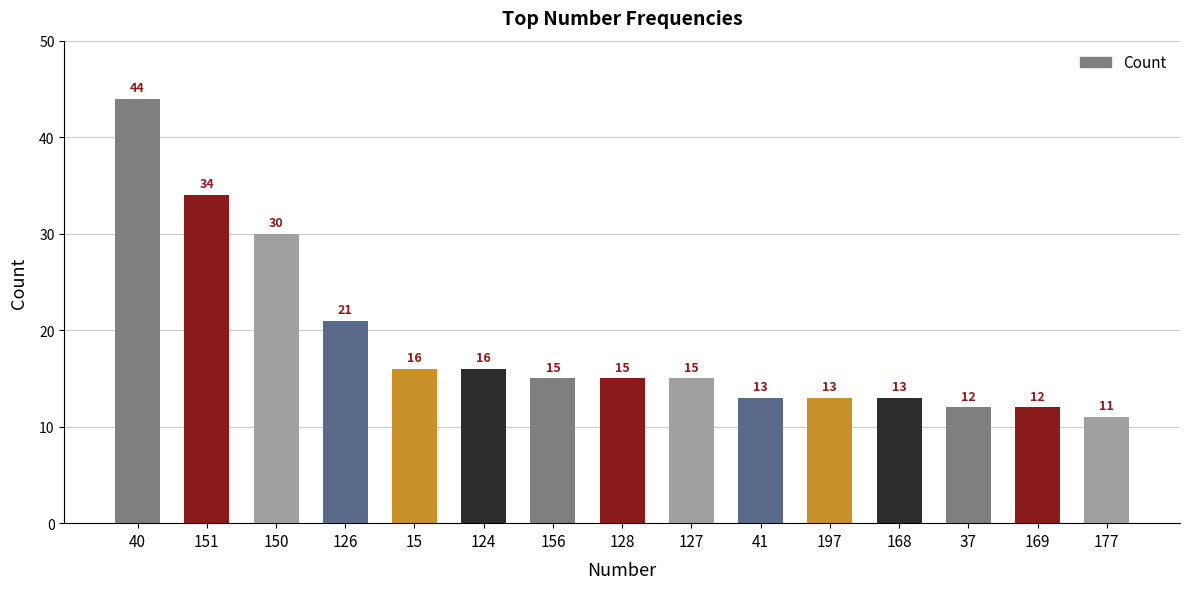

Reading left to right, extract all data points from this chart.

40=44	151=34	150=30	126=21	15=16	124=16	156=15	128=15	127=15	41=13	197=13	168=13	37=12	169=12	177=11